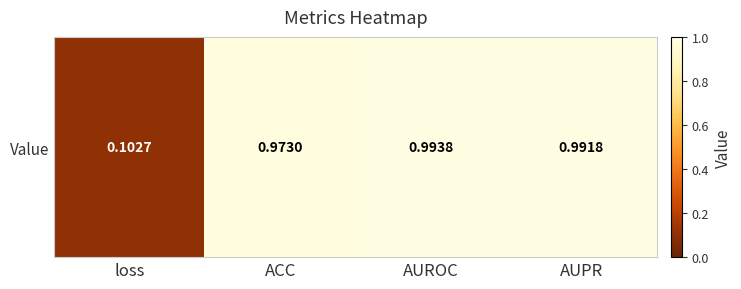

What is the maximum value shown in the chart?

1.0